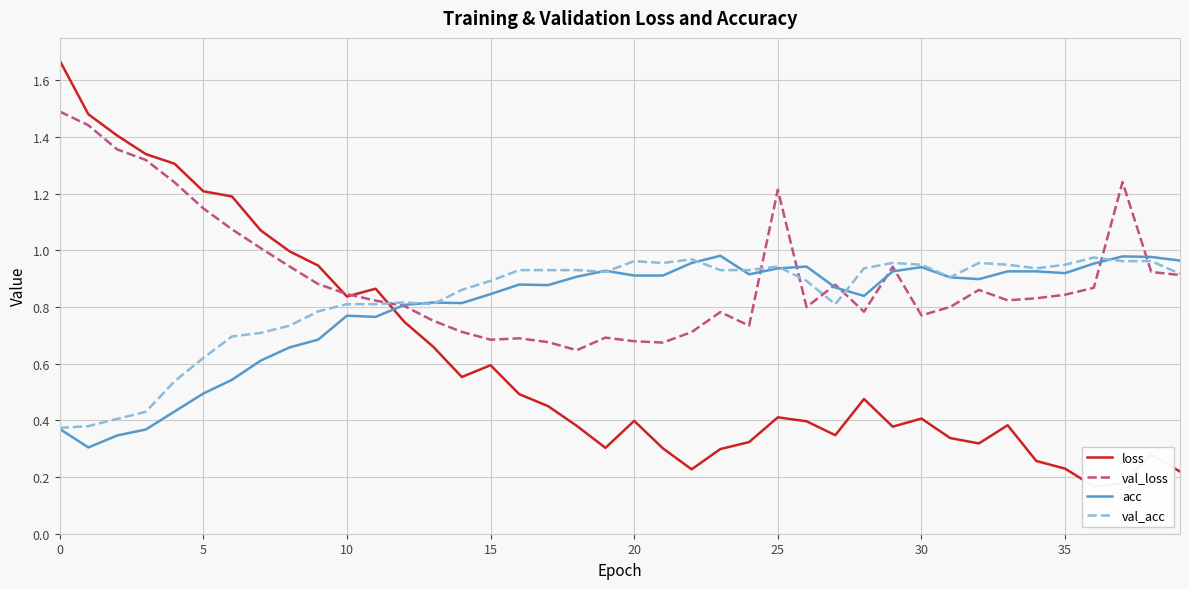

At how many categories does at least one series exceed 0?

40